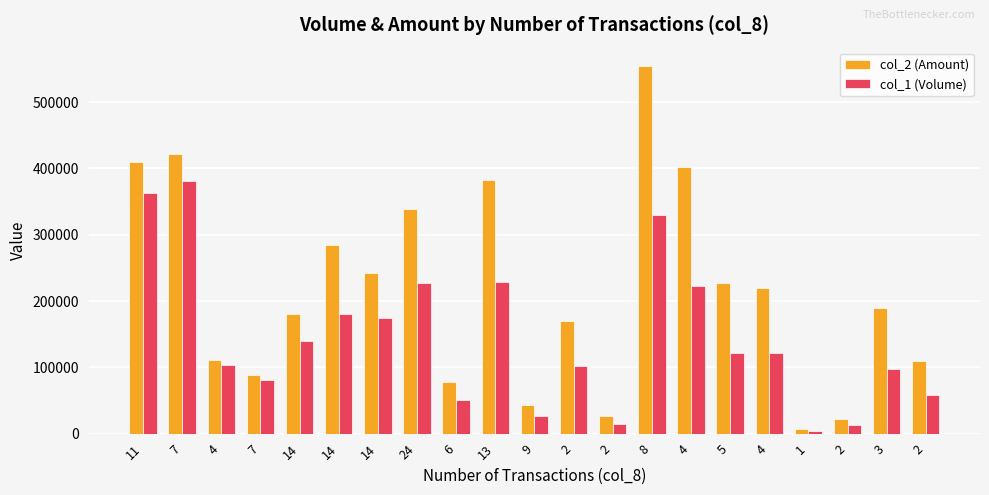

How many values in the col_1 (Volume) series are below 121000?

10